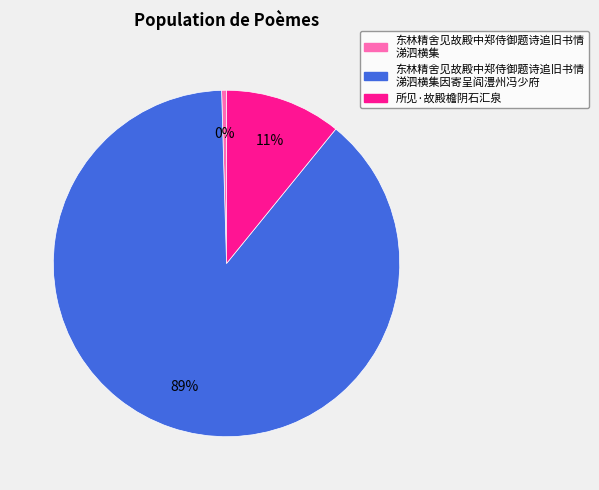

To the nearest percent, what is the average slice percentage?

33%